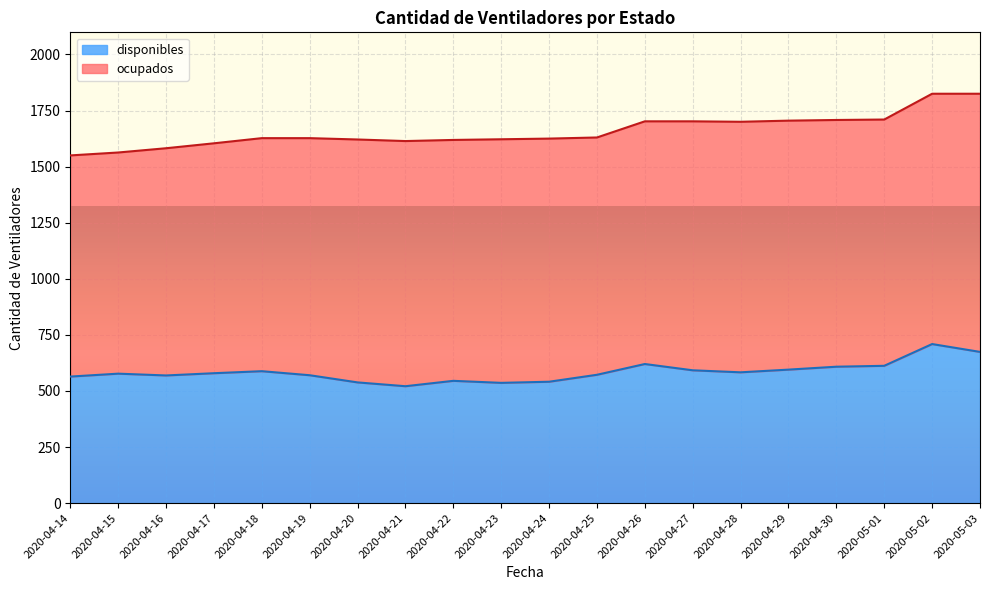

What is the total value across all series at 2020-04-25?

1630